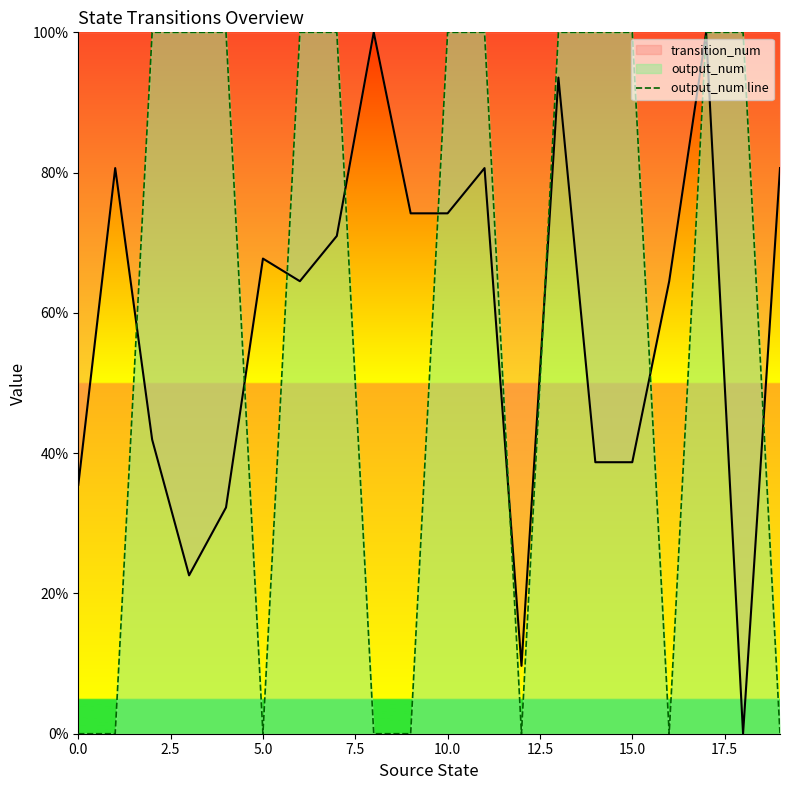

What is the difference between the maximum and minimum values?

1